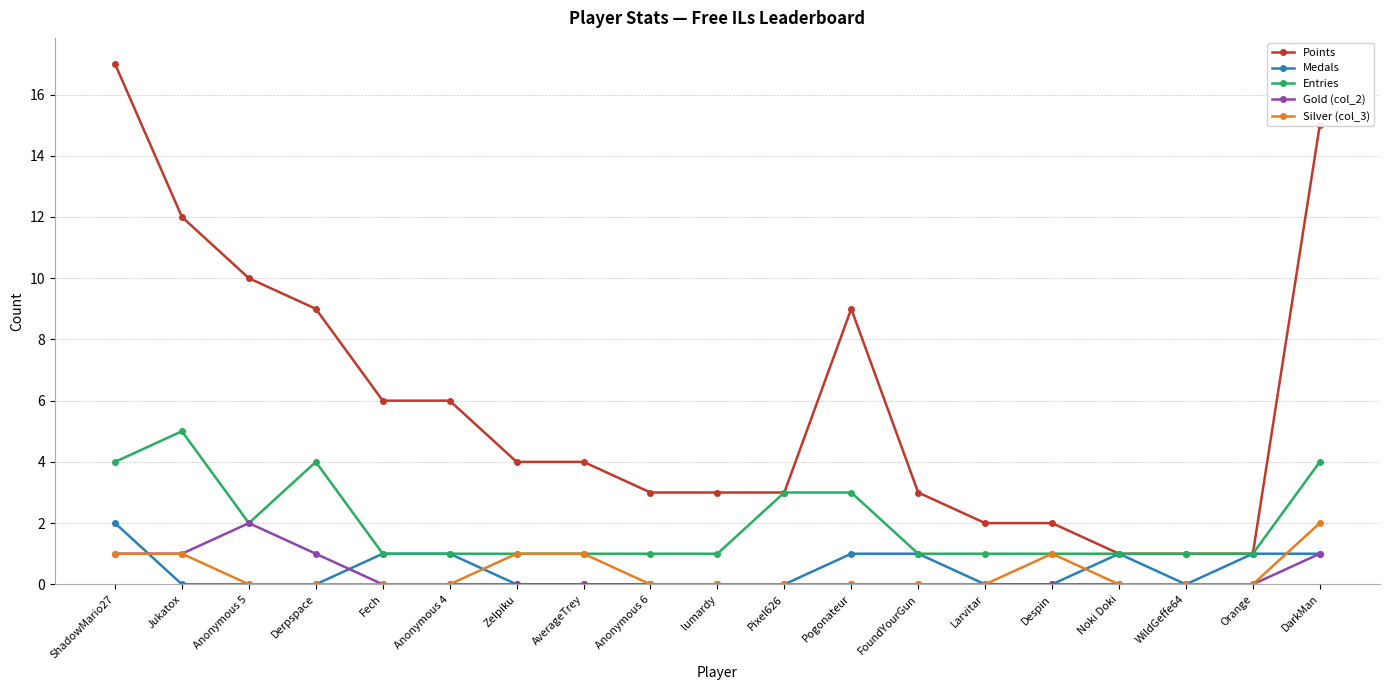

What is the greatest value displayed?

17